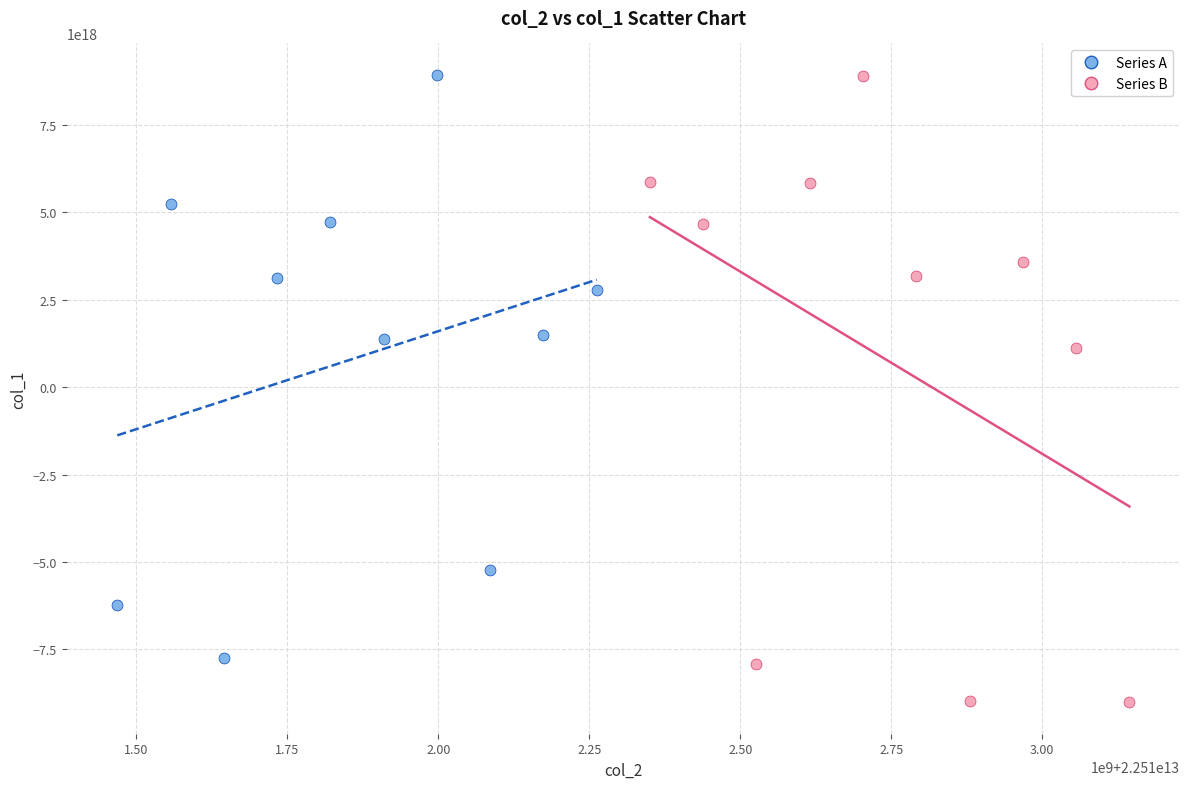

Which series contains the lowest Y value?

Series B